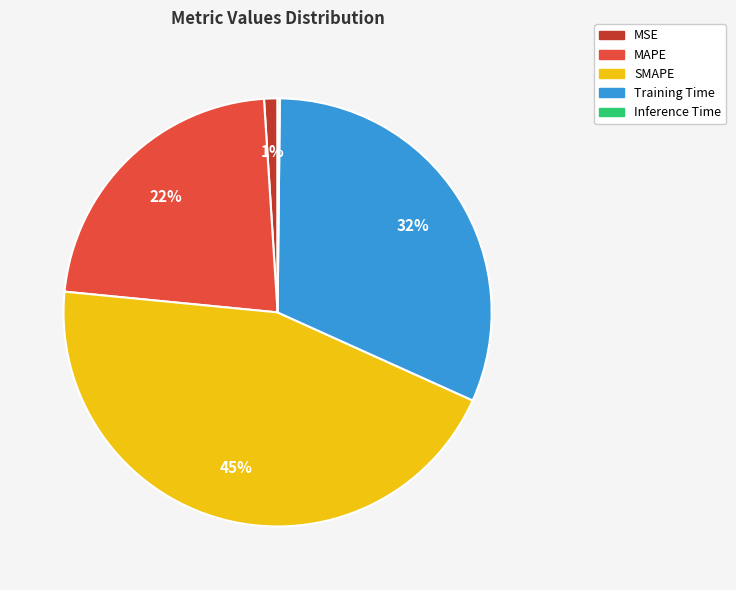

What is the ratio of the value at Training Time to the value at SMAPE?

0.7